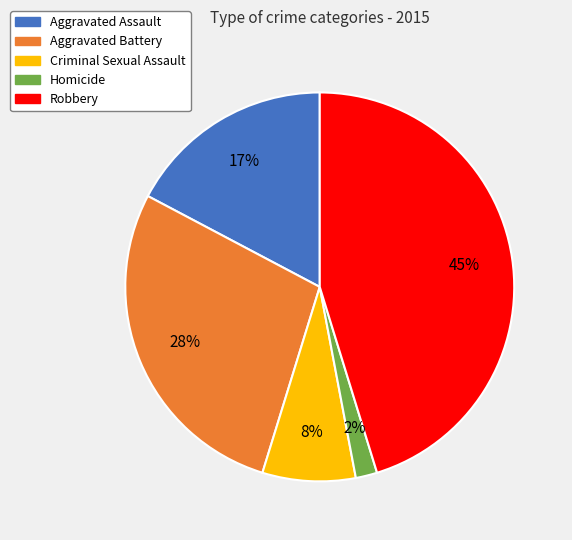

True or false: Homicide accounts for 2% of the total.

True